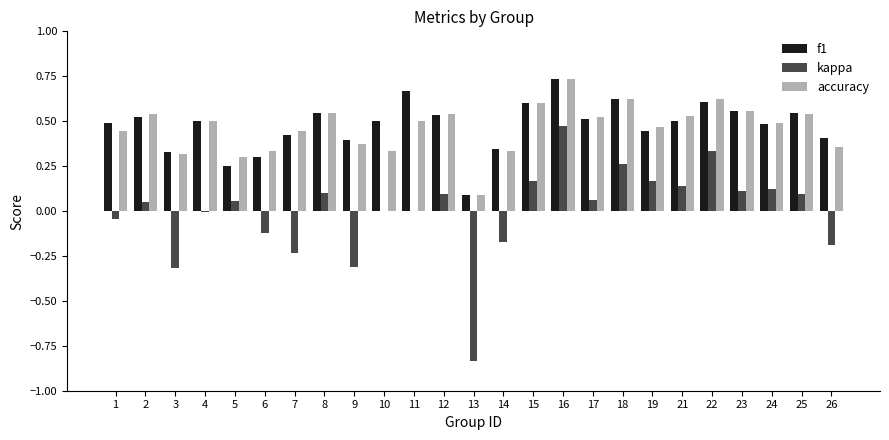

Which category has the highest value in the kappa series?

16